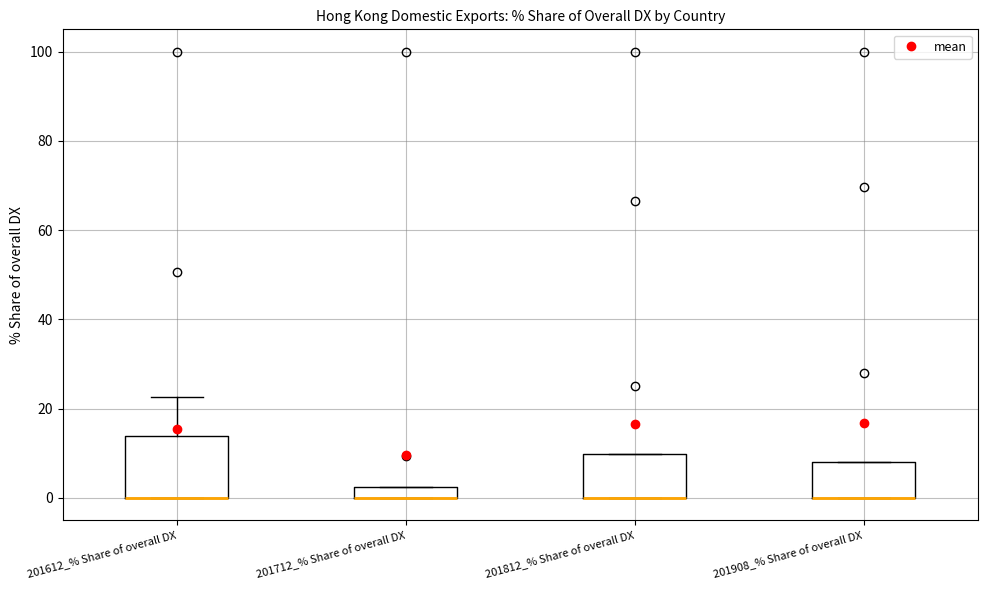

Comparing the boxes themselves (not the whiskers), which one is the tallest?

201612_% Share of overall DX